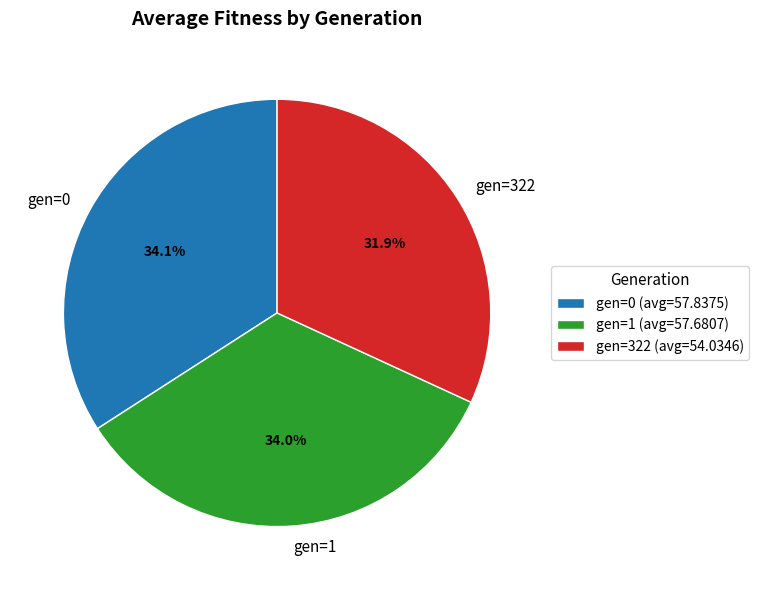

Does gen=322 represent more than half of the total?

No